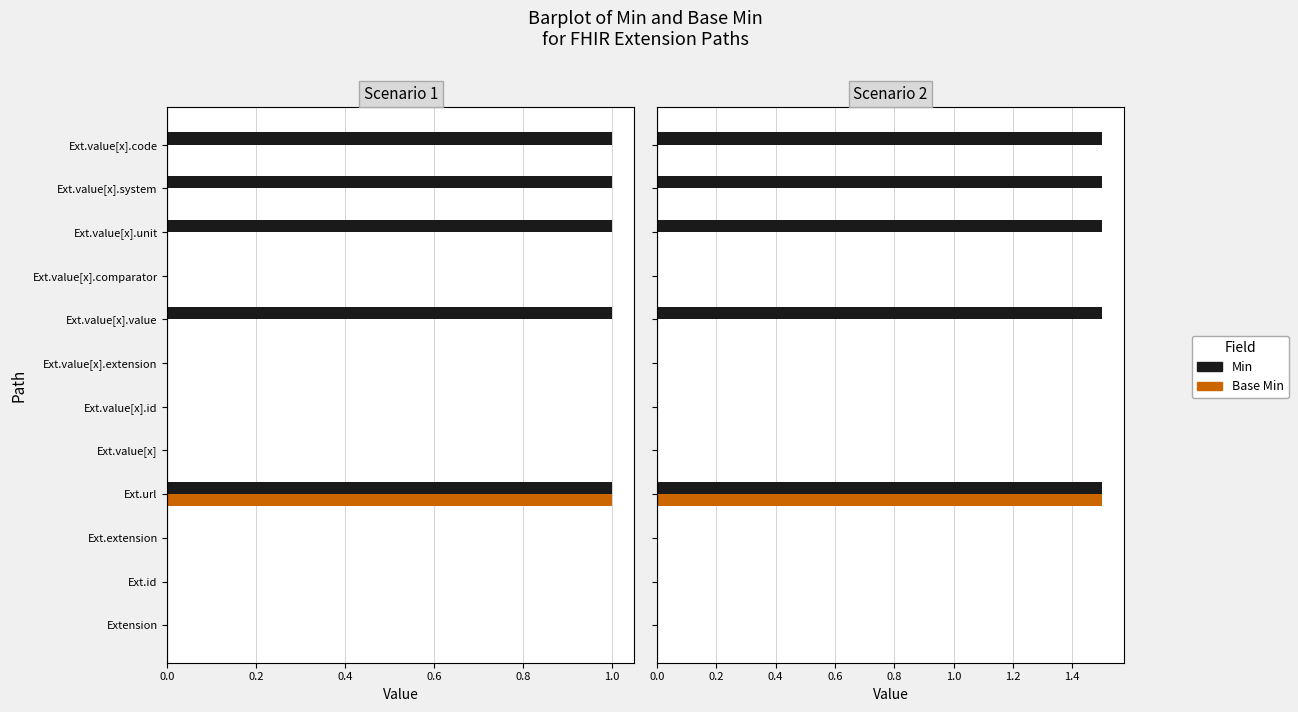

How many bars are there in each group?

2